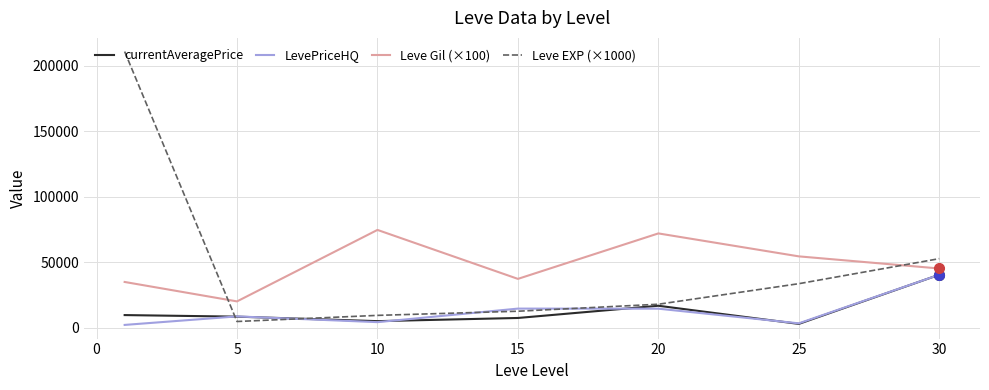

Which series has the widest spread of values?

Leve EXP (×1000)